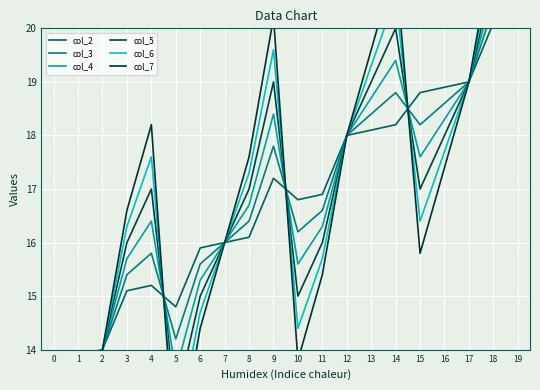

What is the value of the col_7 point at the 4th from the left?

16.6